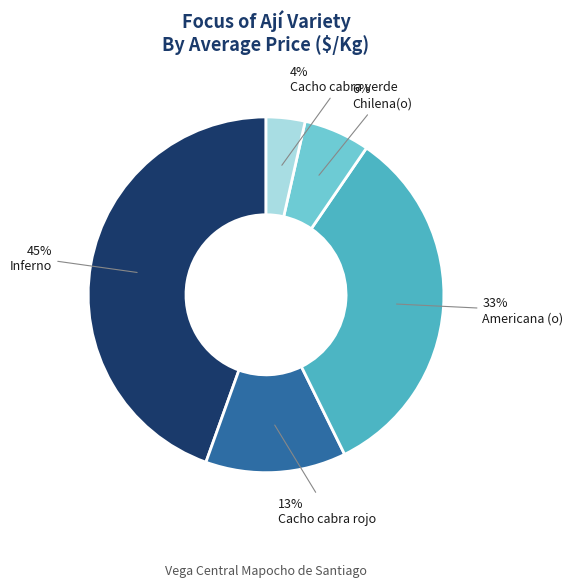

Count the number of slices in the pie.

5